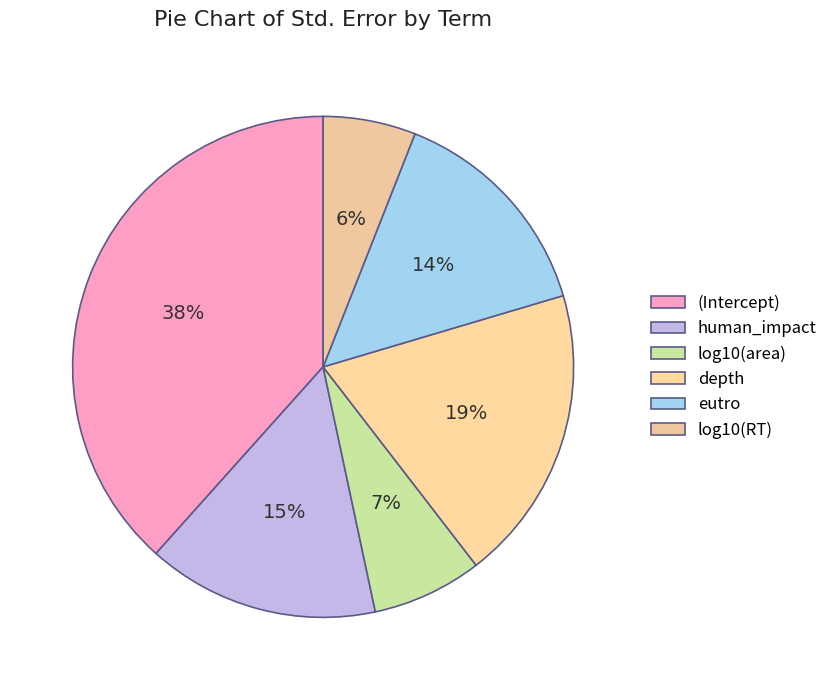

Which category has the biggest portion of the pie?

(Intercept)